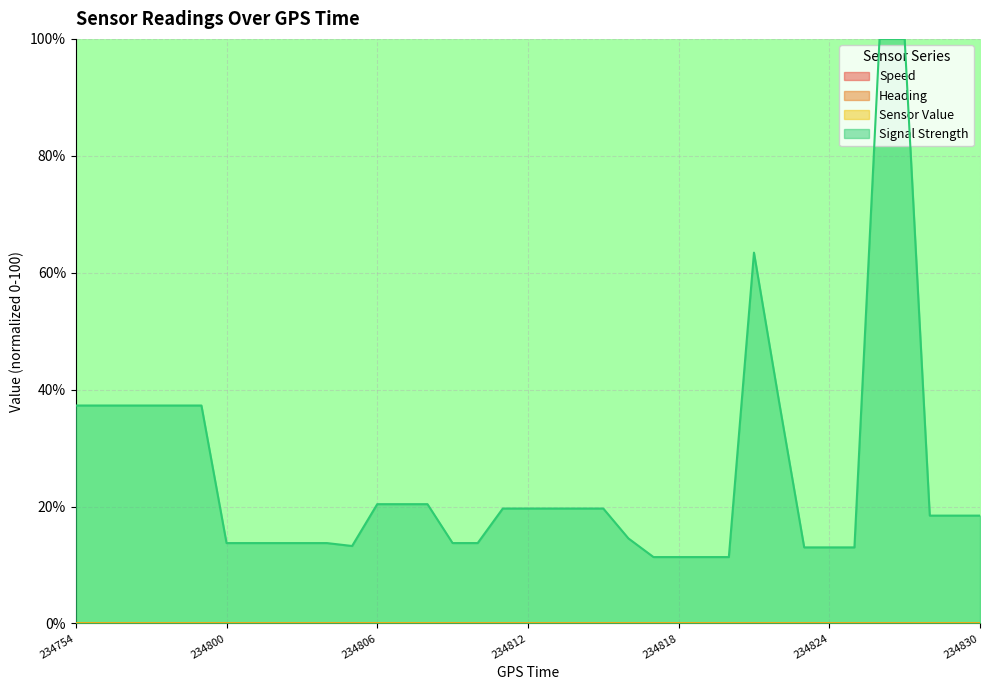

Between 234755 and 234807, which is larger?

234755